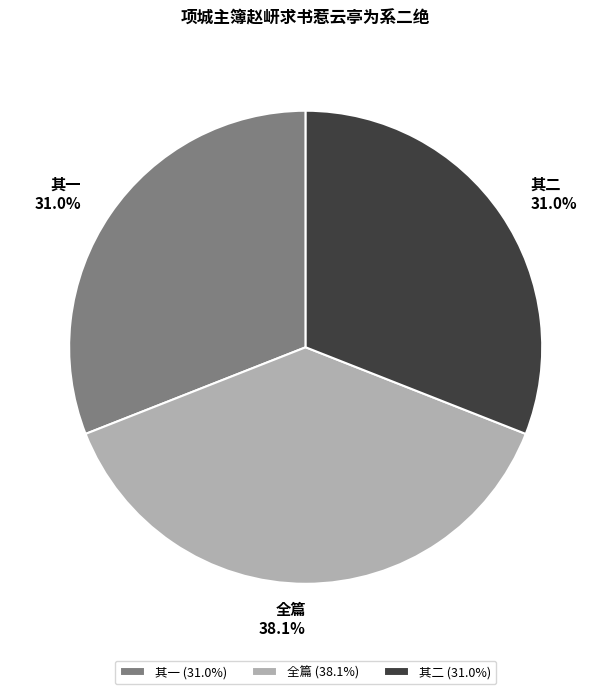

How much of the chart is everything except 其二?

69.0%